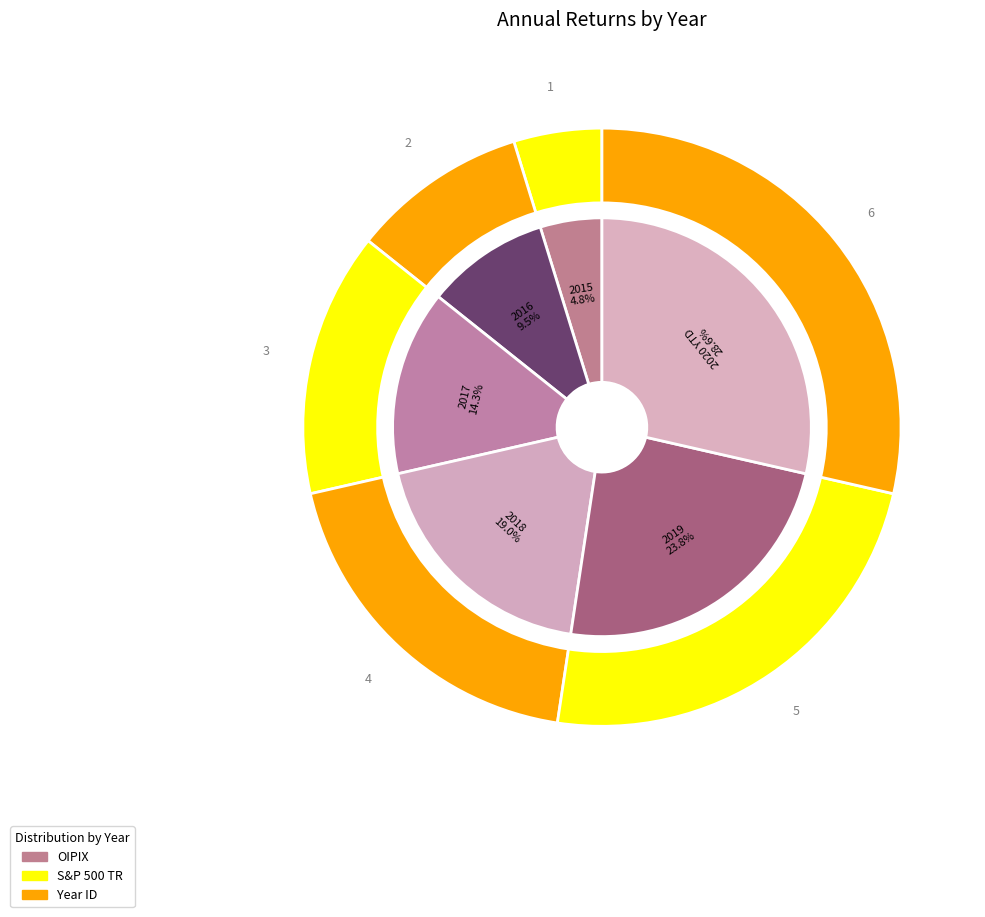

What percentage is NOT represented by 2015?

95.2%